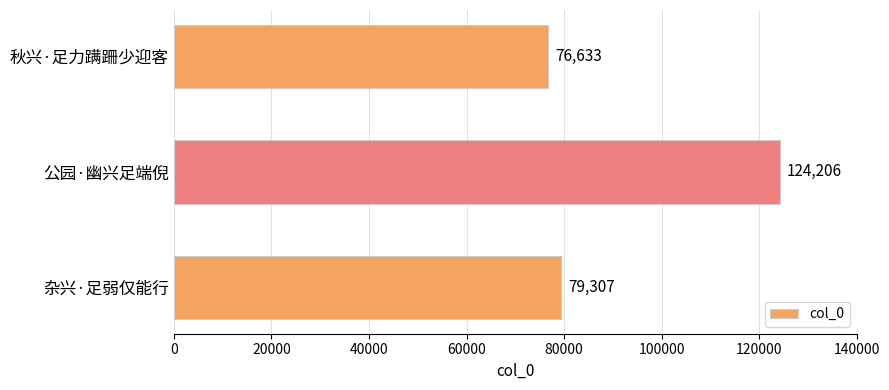

Approximately how many times larger is the value at 秋兴·足力蹒跚少迎客 compared to 杂兴·足弱仅能行?

1.0